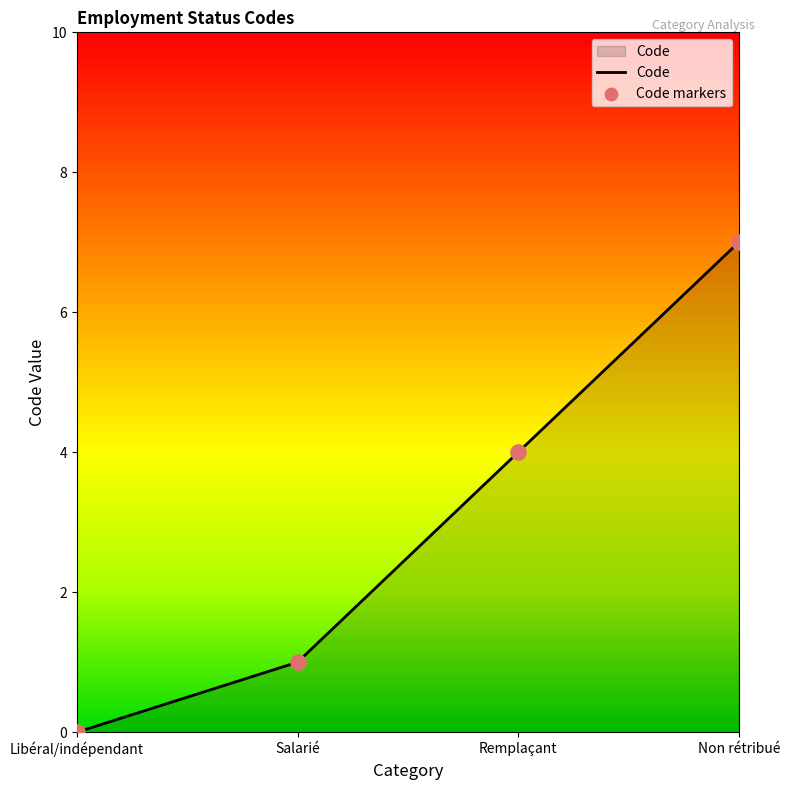

Which has a higher value, Salarié or Libéral/indépendant?

Salarié